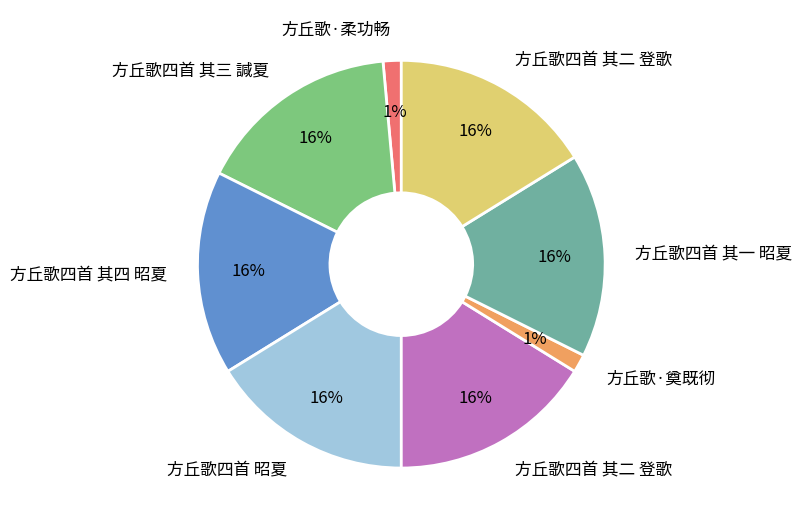

How many slices are in this pie chart?

8